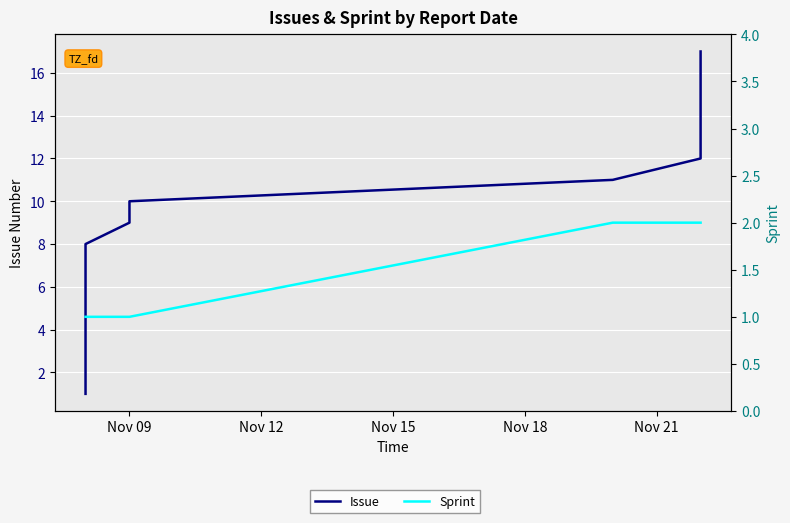

Which series has the largest range (max minus min)?

Issue